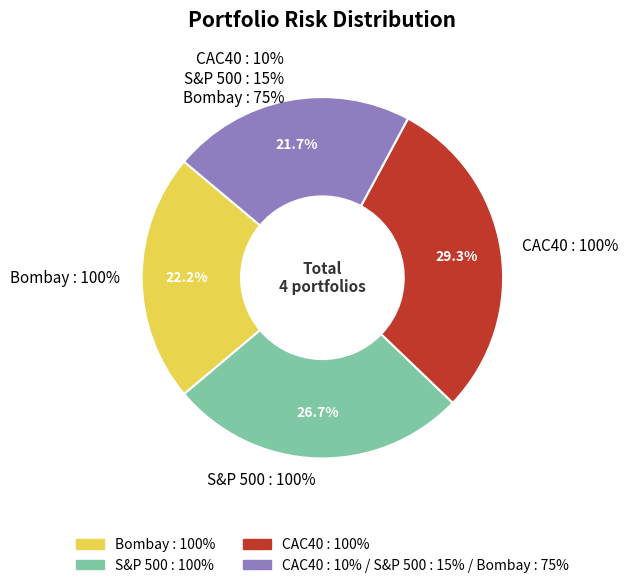

Is there a majority slice in this chart?

No